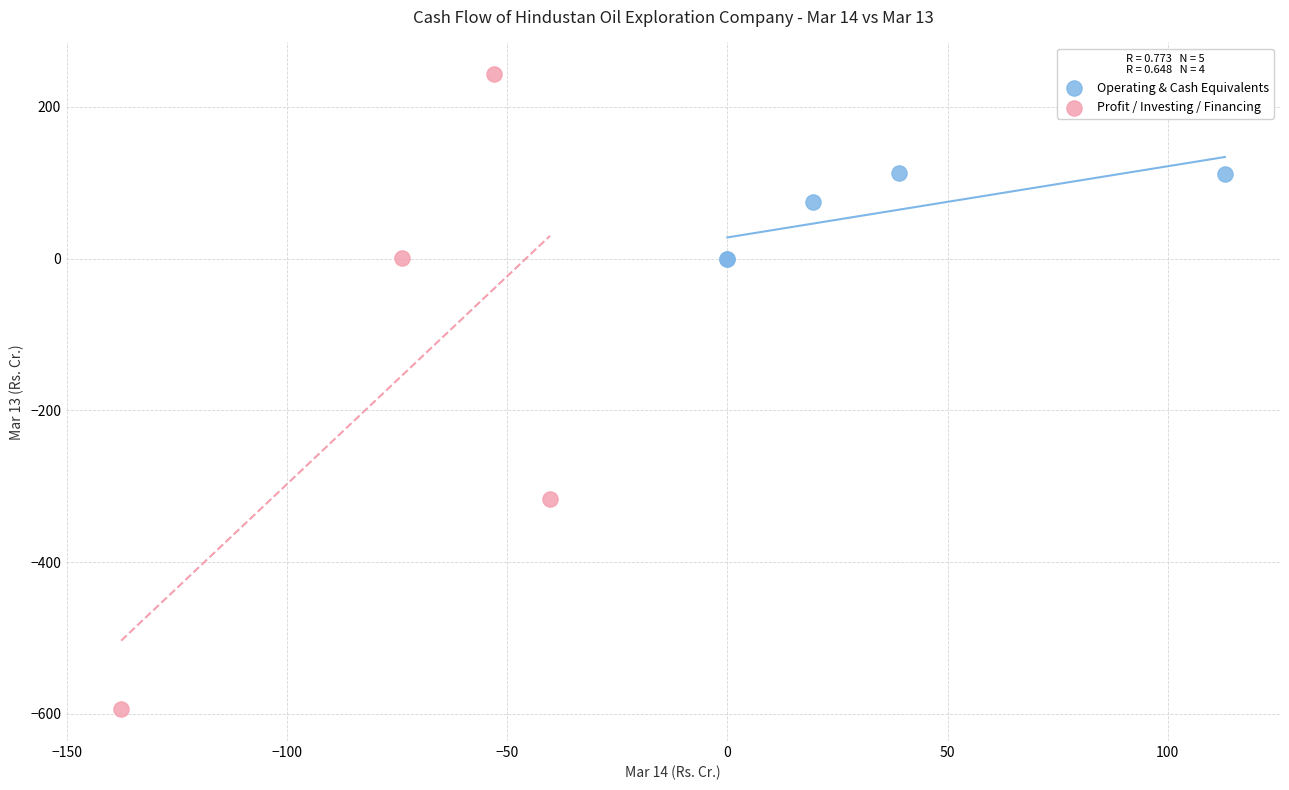

Which series contains the highest Y value?

Profit / Investing / Financing